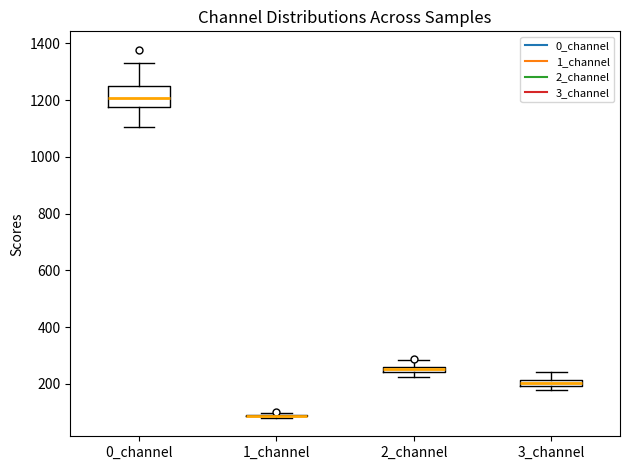

Comparing the boxes themselves (not the whiskers), which one is the tallest?

0_channel